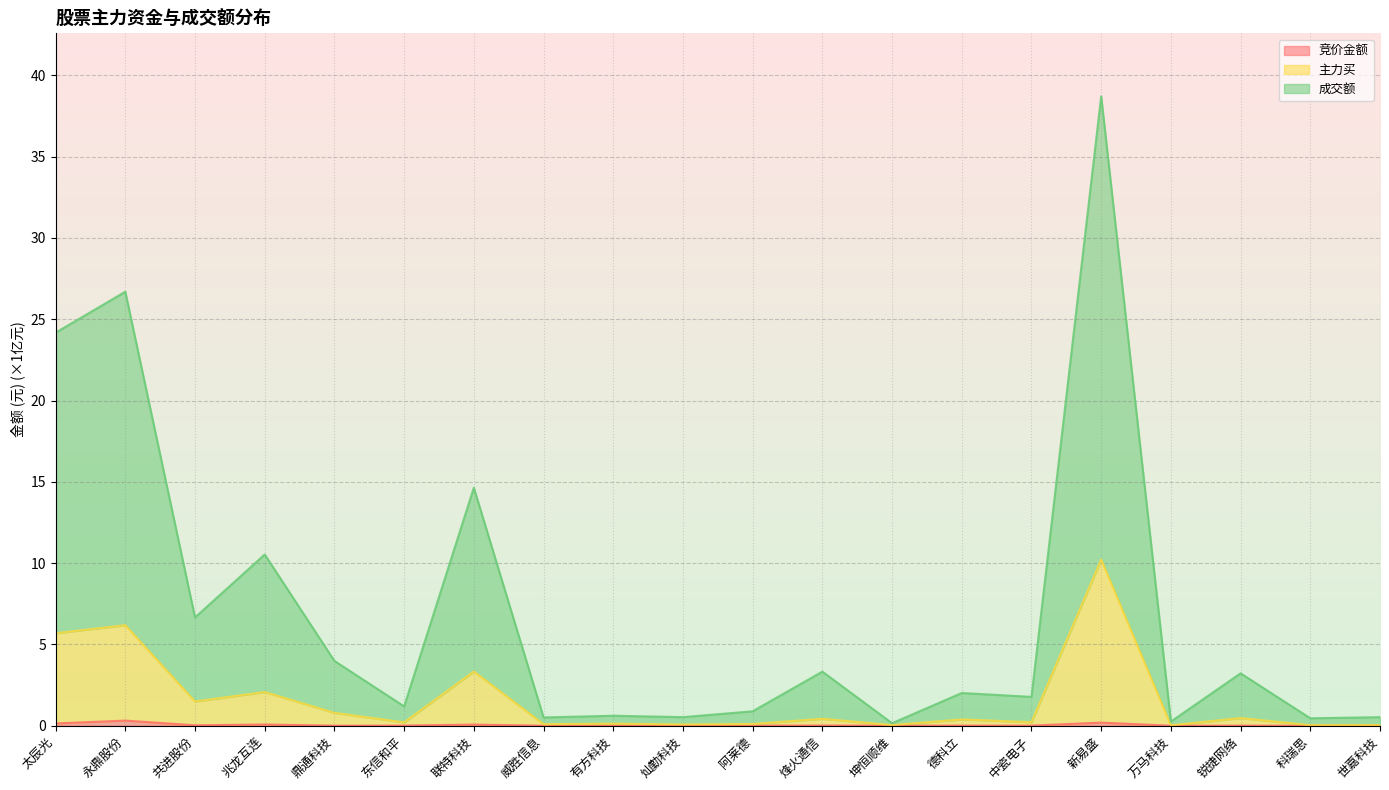

The value of 成交额 at 世嘉科技 is 0.1. True or false?

False